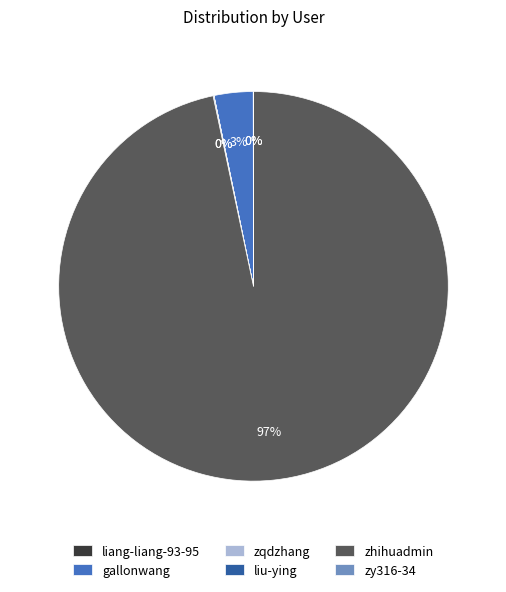

What is the largest slice in the pie chart?

zhihuadmin